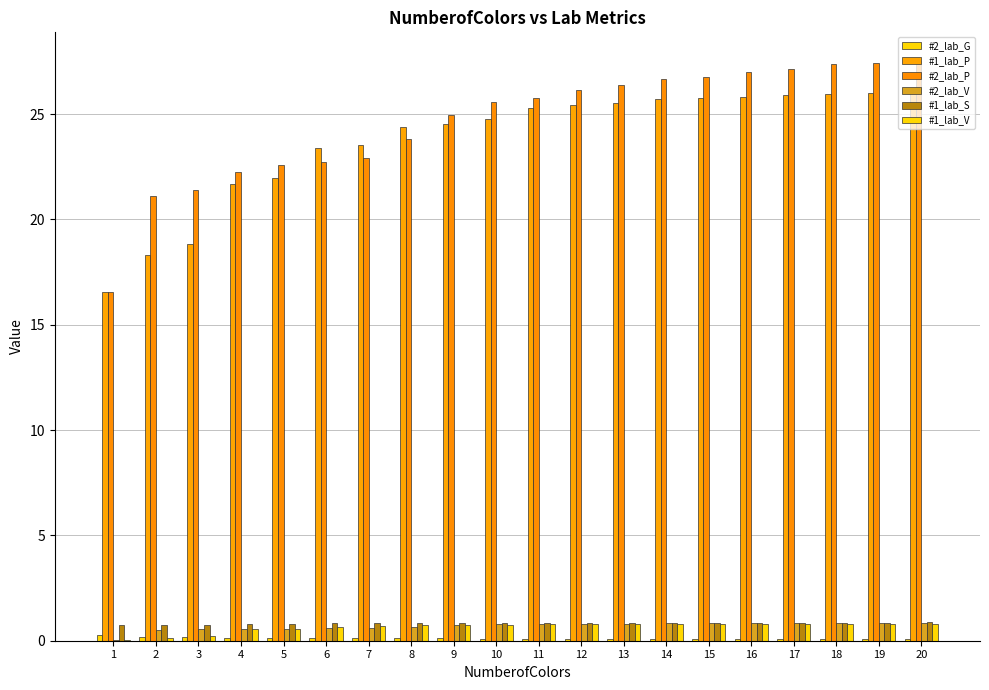

What value does the #2_lab_G series have at 1?

0.3